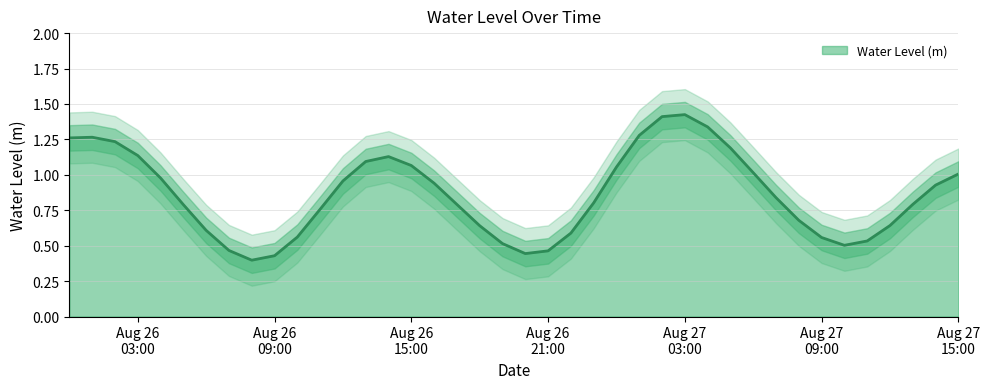

Does the chart display data point markers on the line(s)?

No